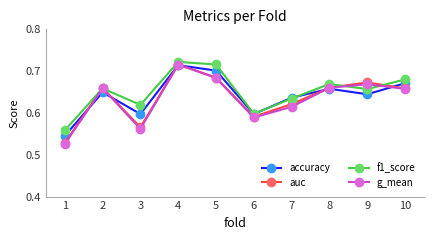

The value of f1_score at 6 is 0.6. True or false?

True